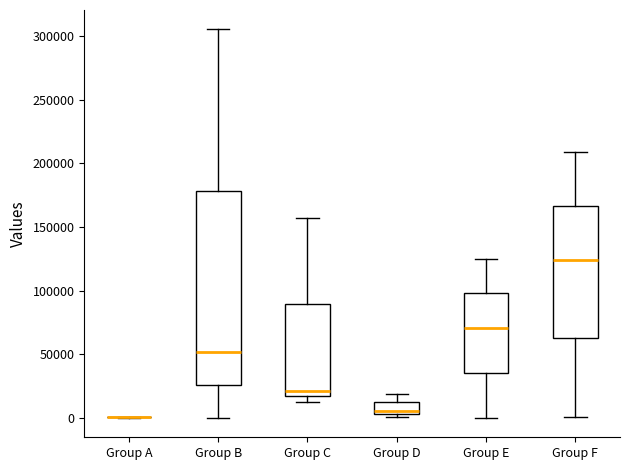

Comparing the boxes themselves (not the whiskers), which one is the tallest?

Group B